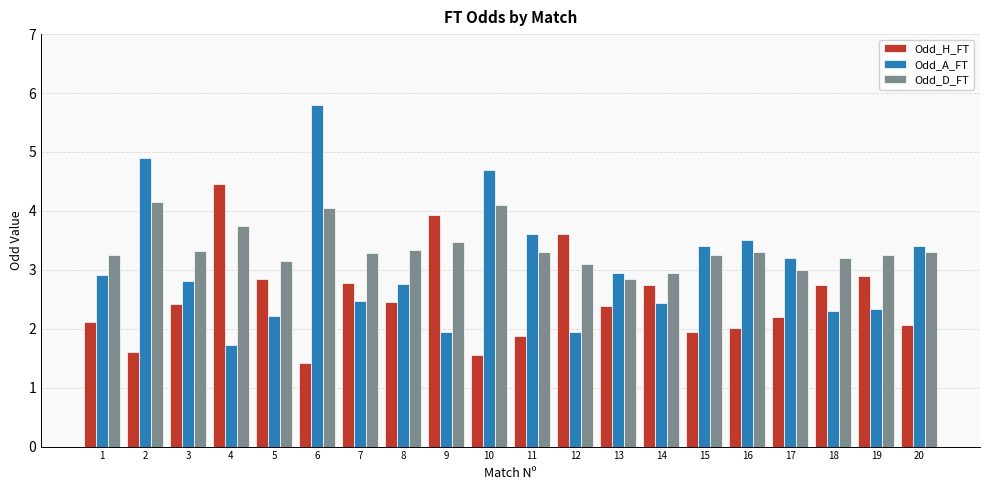

What are all the series names shown in the legend?

Odd_H_FT, Odd_A_FT, Odd_D_FT